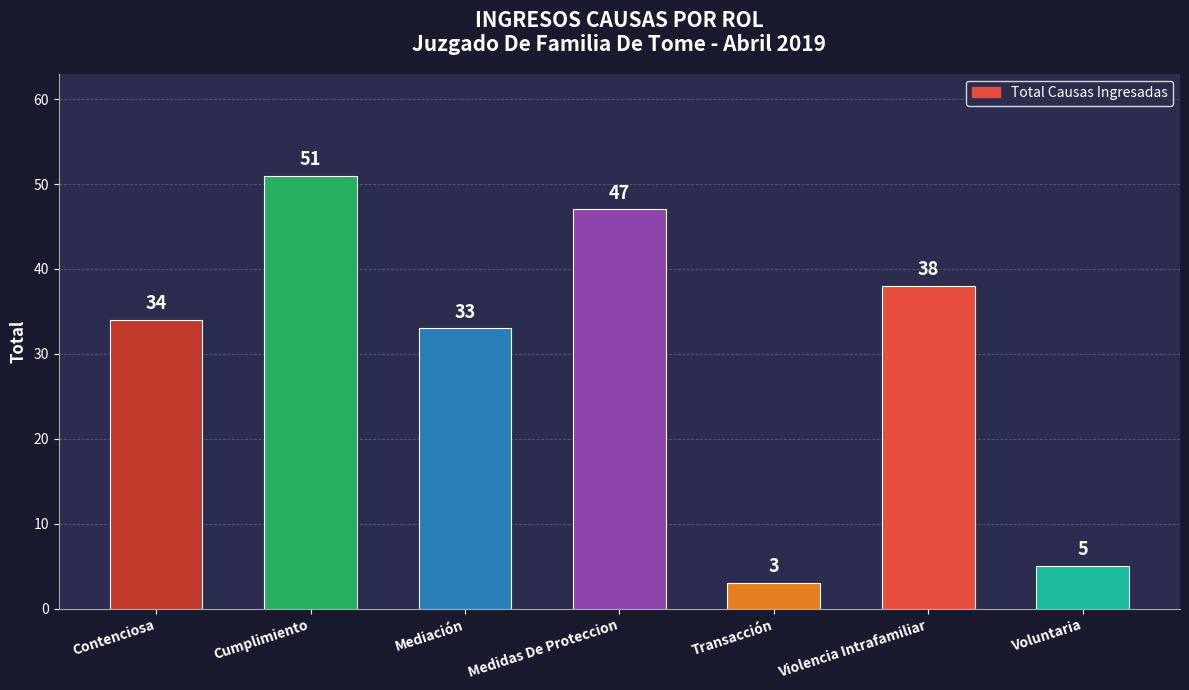

Are the bars horizontal?

No